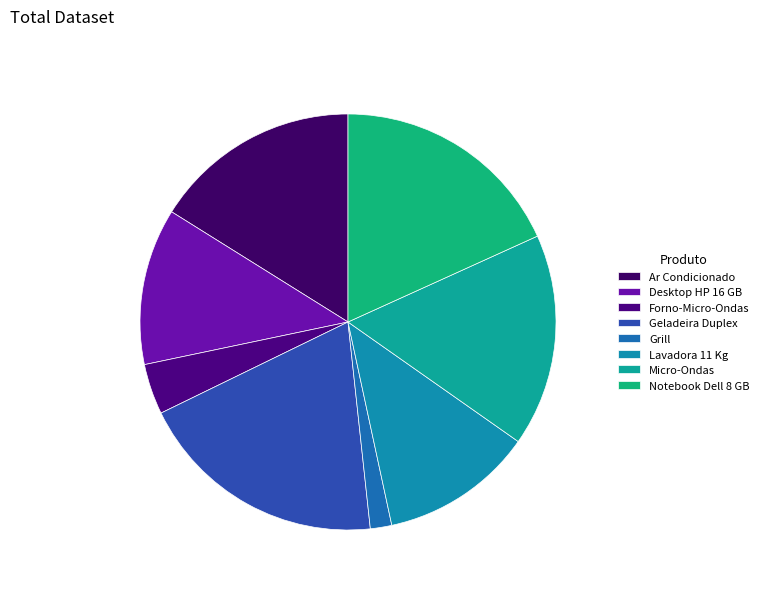

How many slices are in this pie chart?

8